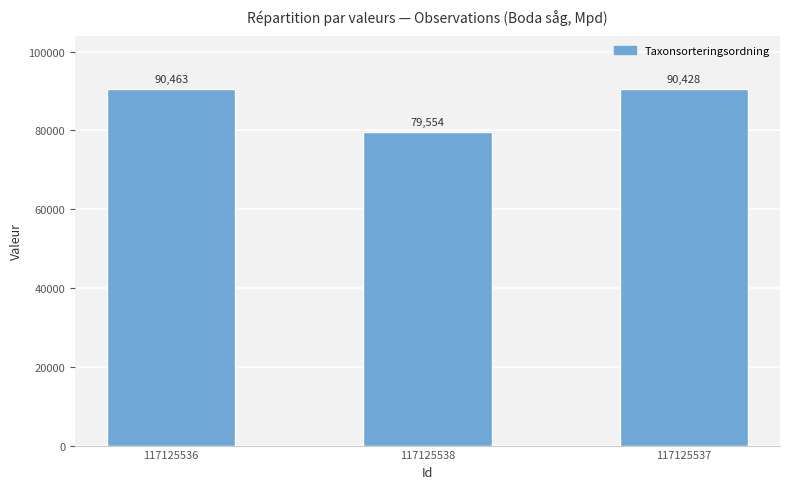

At which label does the data first exceed 90428?

117125536